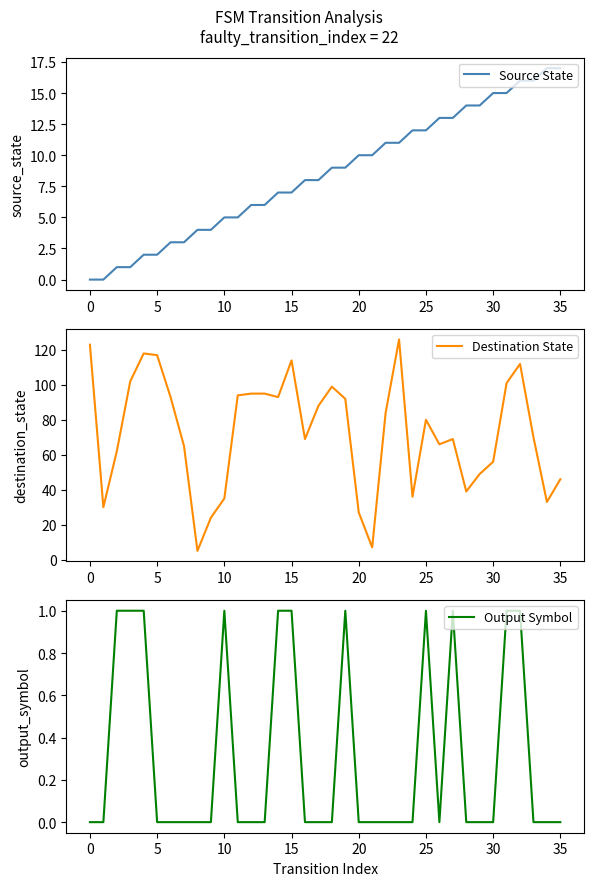

What is the maximum value for Source State?

17